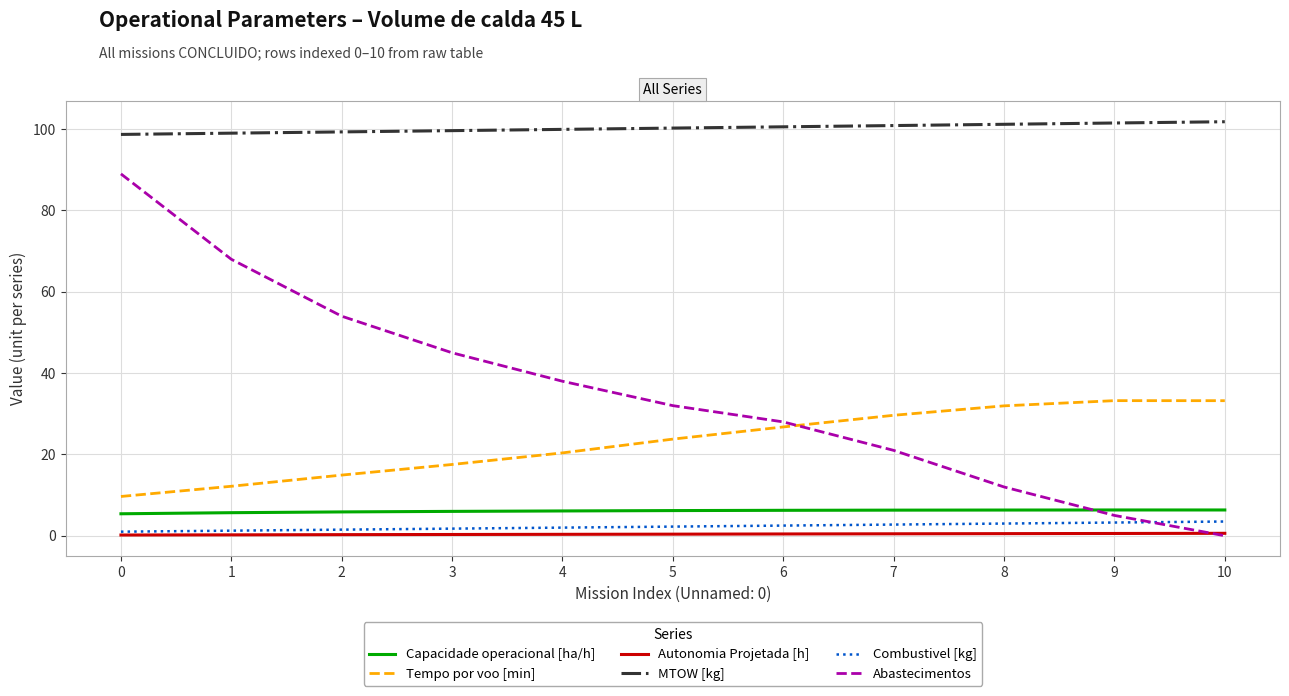

The Capacidade operacional [ha/h] series shows 2.7 at 8. True or false?

False